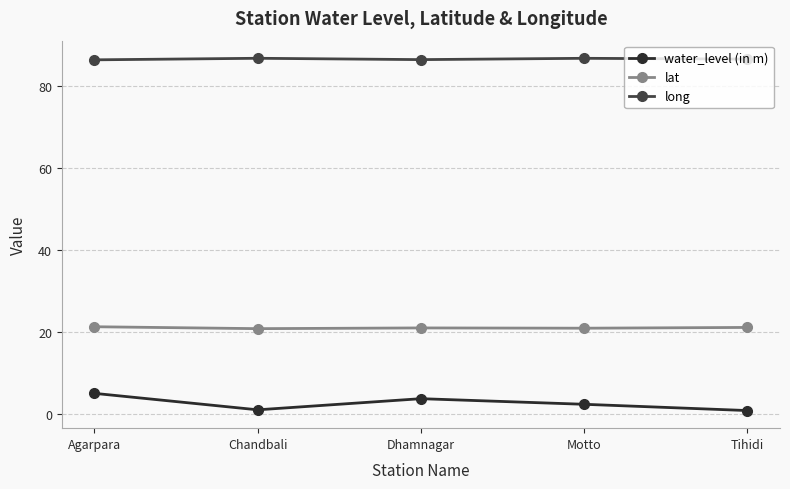

Where is the first local maximum for water_level (in m)?

Dhamnagar